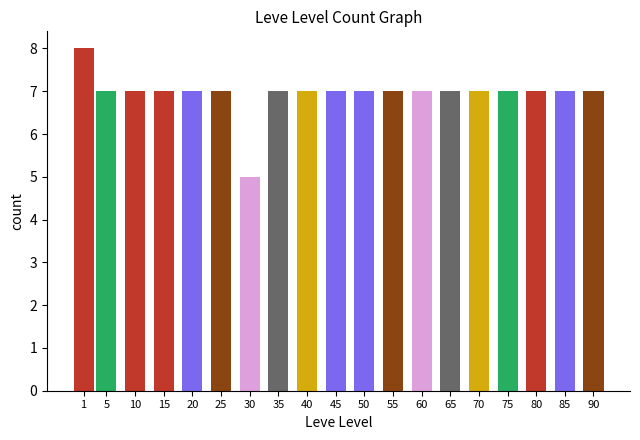

Reading right to left, transcribe all the data shown in this chart.

7	7	7	7	7	7	7	7	7	7	7	7	5	7	7	7	7	7	8